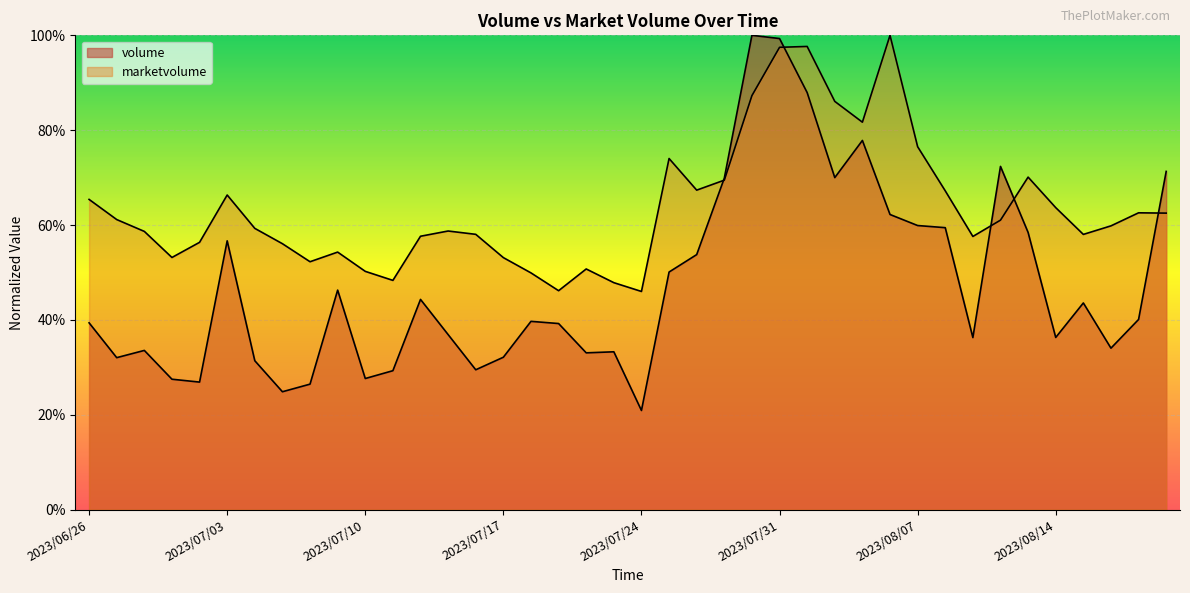

The value of marketvolume at 2023/08/07 is 0.8. True or false?

True